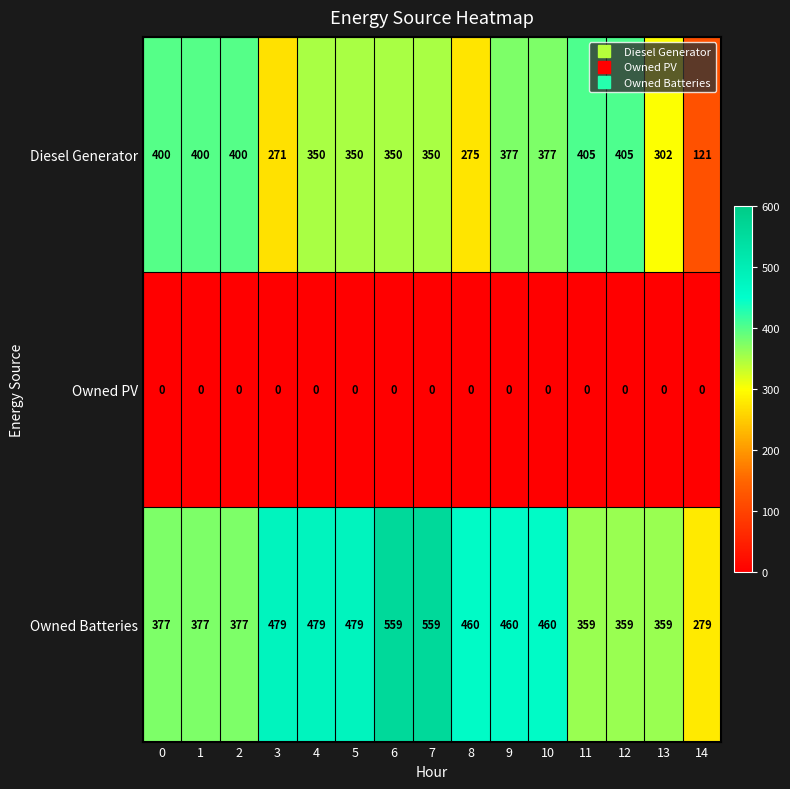

How many series are shown in this chart?

3